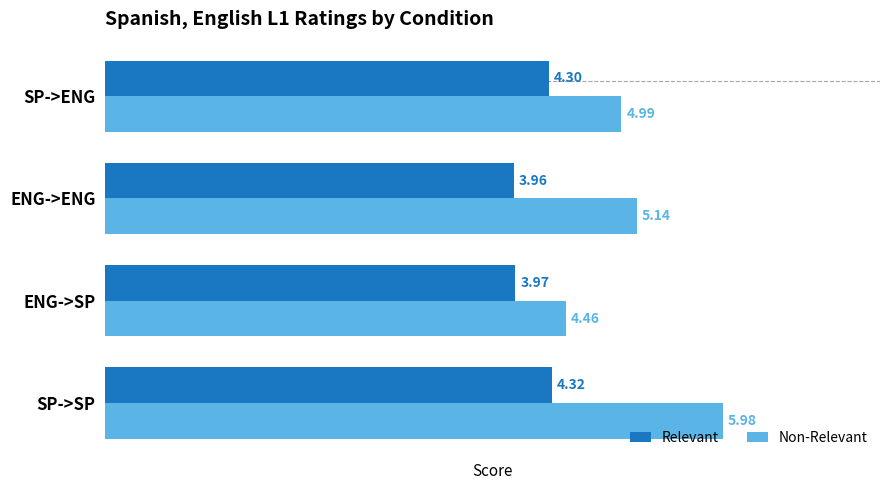

How many data points does each series have?

4